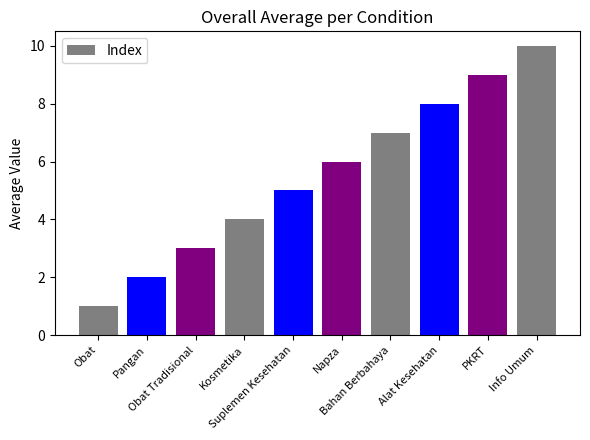

How many values are between 3 and 8?

6